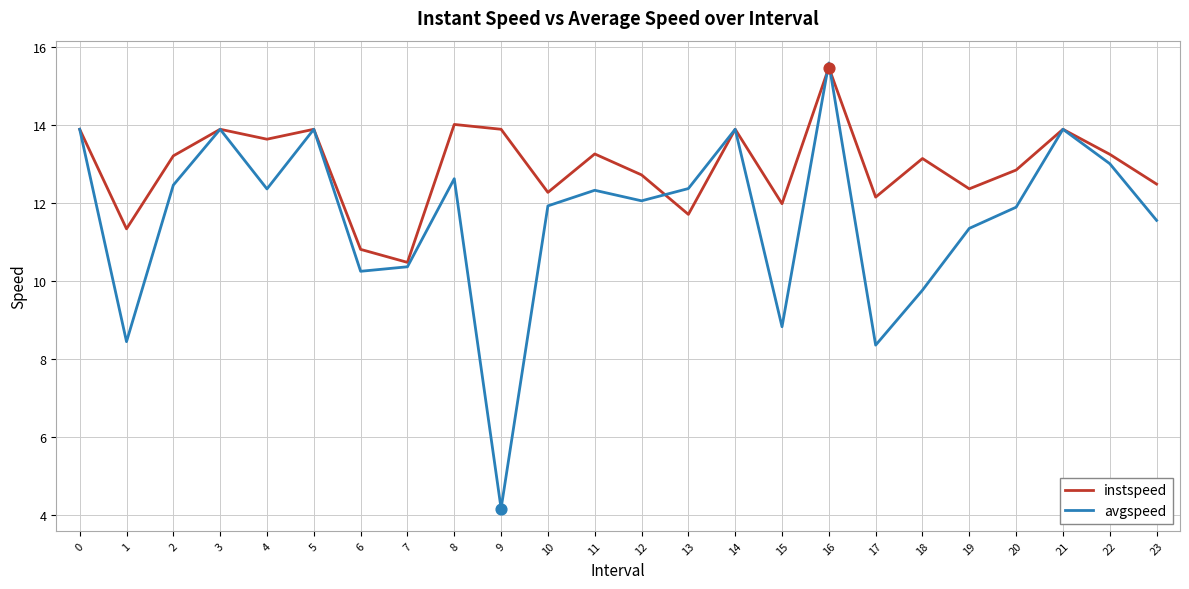

What is the total value across all series at 9?

18.1